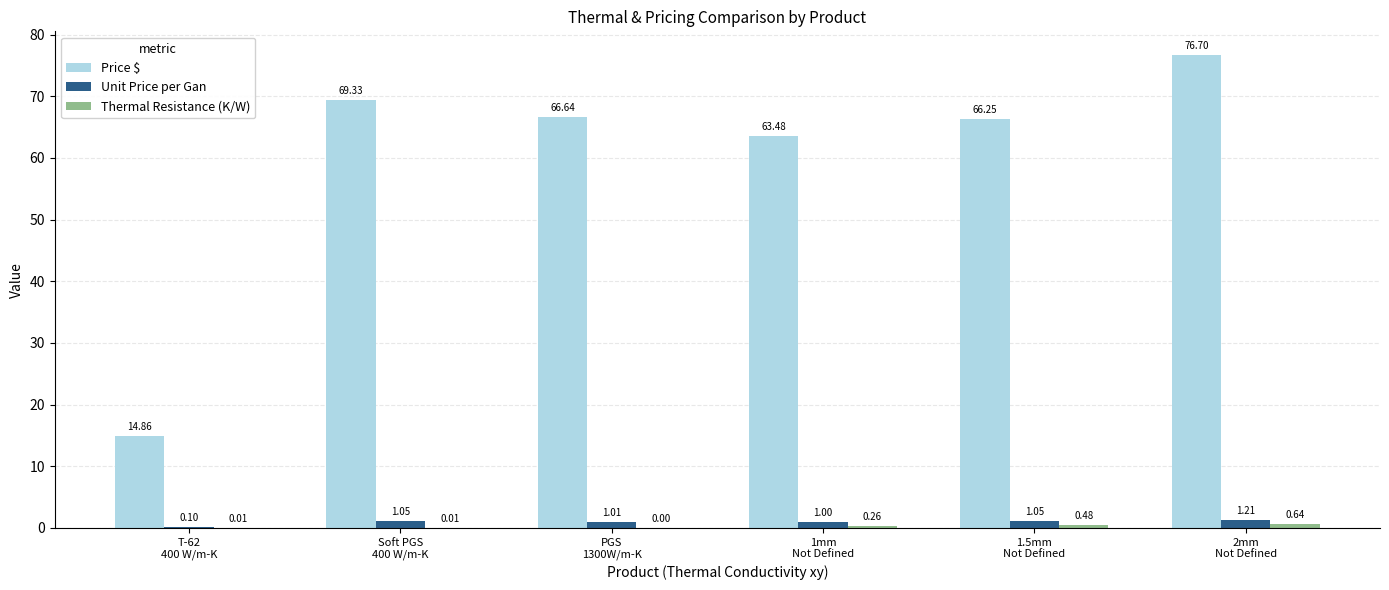

Which series has the largest total across all categories?

Price $